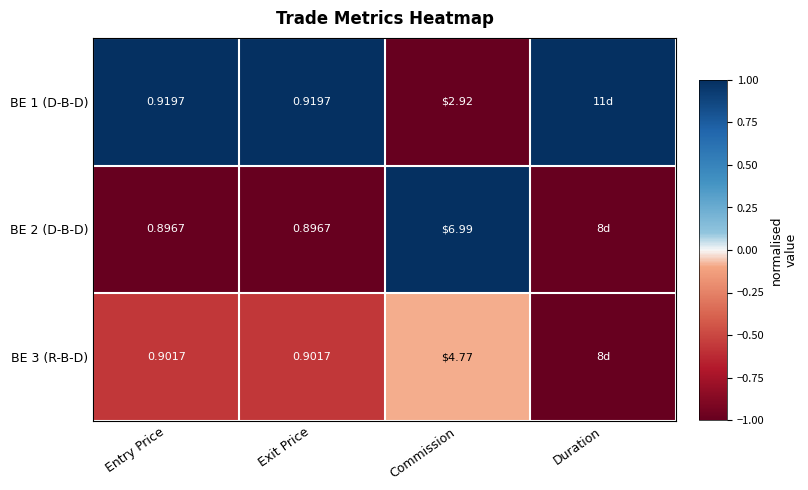

Is the value of BE 1 (D-B-D) at Exit Price greater than the value of BE 2 (D-B-D) at Entry Price?

Yes